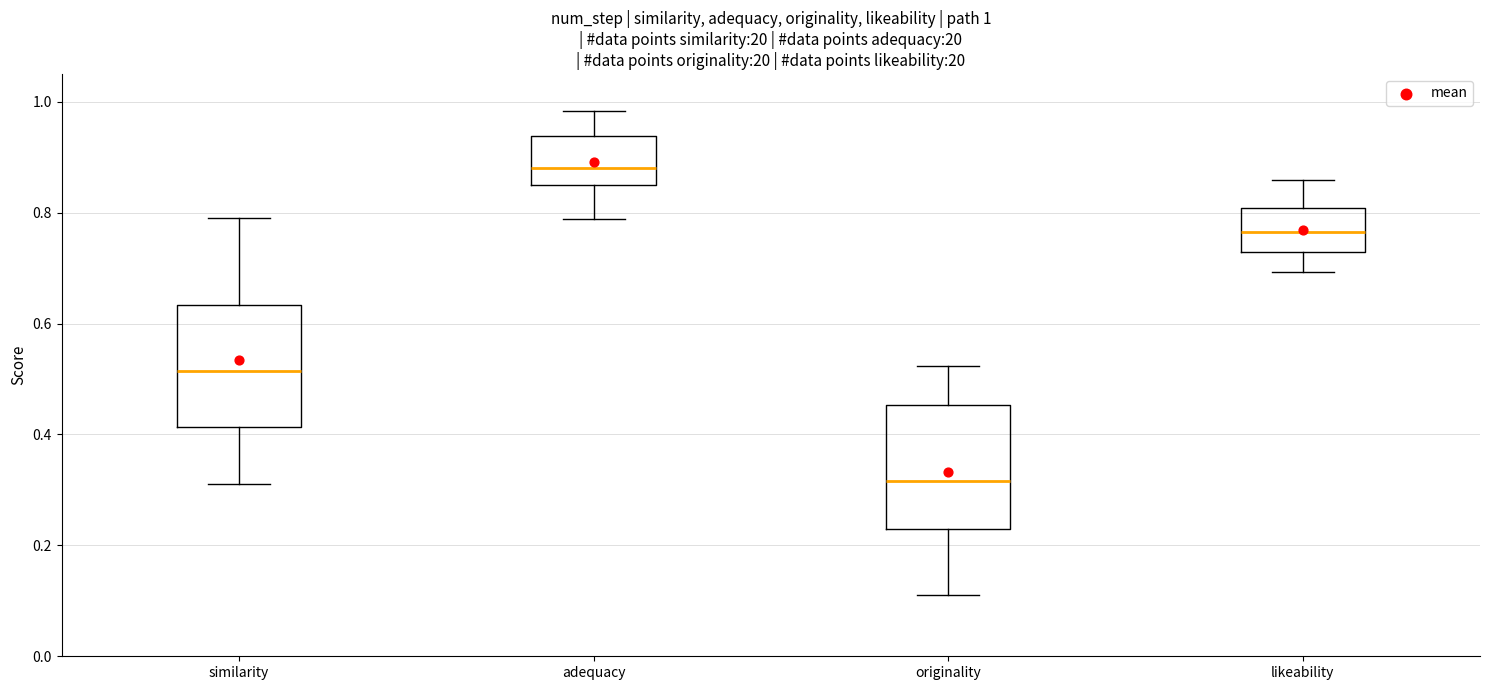

Which box has the highest median line?

adequacy